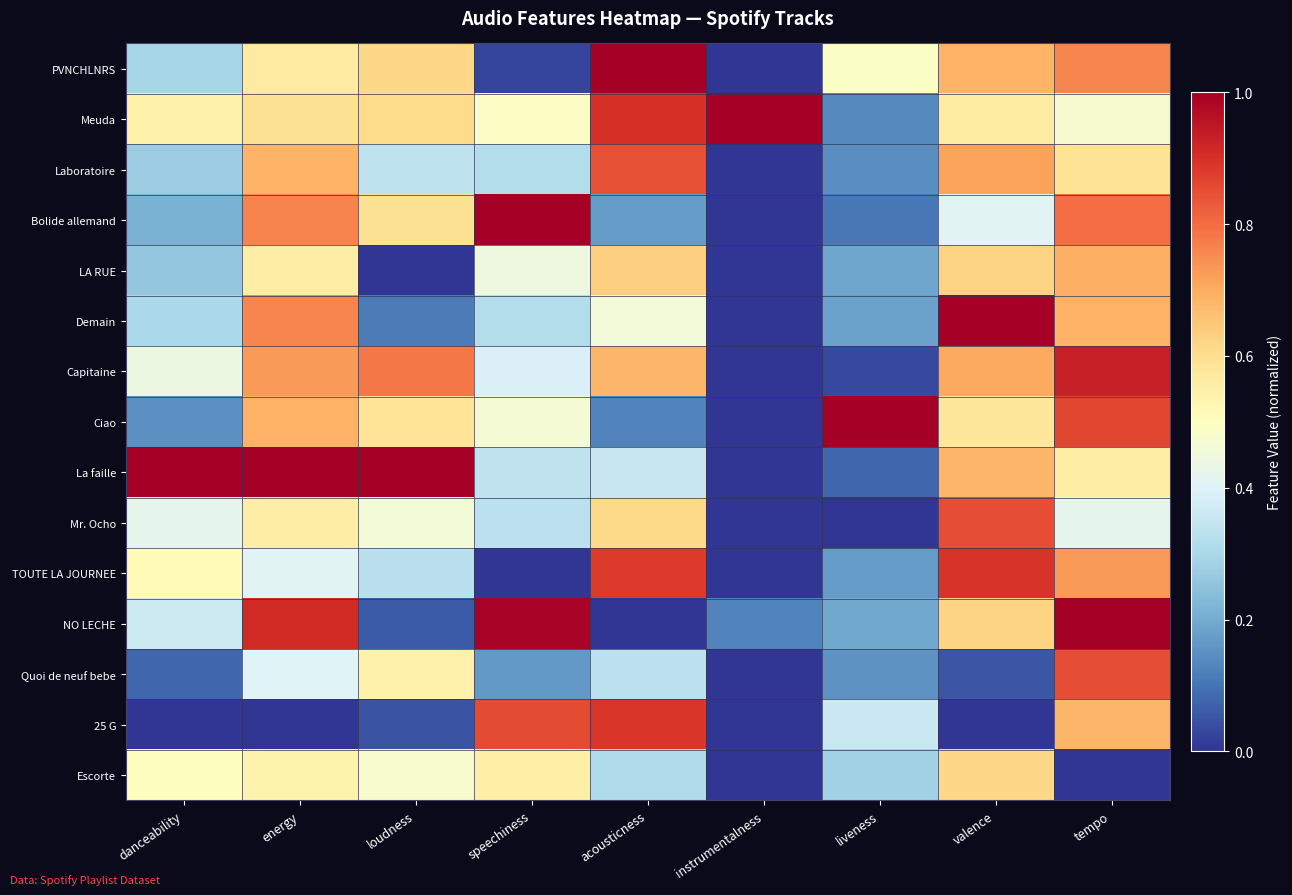

Reading left to right, what are all the values shown in this chart?

PVNCHLNRS: danceability=0.3	energy=0.6	loudness=0.6	speechiness=0.0	acousticness=1.0	instrumentalness=0.0	liveness=0.5	valence=0.7	tempo=0.8
Meuda: danceability=0.5	energy=0.6	loudness=0.6	speechiness=0.5	acousticness=0.9	instrumentalness=1.0	liveness=0.1	valence=0.6	tempo=0.5
Laboratoire: danceability=0.3	energy=0.7	loudness=0.3	speechiness=0.3	acousticness=0.8	instrumentalness=0.0	liveness=0.1	valence=0.7	tempo=0.6
Bolide allemand: danceability=0.2	energy=0.8	loudness=0.6	speechiness=1.0	acousticness=0.2	instrumentalness=0.0	liveness=0.1	valence=0.4	tempo=0.8
LA RUE: danceability=0.3	energy=0.6	loudness=0.0	speechiness=0.4	acousticness=0.6	instrumentalness=0.0	liveness=0.2	valence=0.6	tempo=0.7
Demain: danceability=0.3	energy=0.8	loudness=0.1	speechiness=0.3	acousticness=0.5	instrumentalness=0.0	liveness=0.2	valence=1.0	tempo=0.7
Capitaine: danceability=0.4	energy=0.7	loudness=0.8	speechiness=0.4	acousticness=0.7	instrumentalness=0.0	liveness=0.0	valence=0.7	tempo=0.9
Ciao: danceability=0.1	energy=0.7	loudness=0.6	speechiness=0.5	acousticness=0.1	instrumentalness=0.0	liveness=1.0	valence=0.6	tempo=0.9
La faille: danceability=1.0	energy=1.0	loudness=1.0	speechiness=0.3	acousticness=0.4	instrumentalness=0.0	liveness=0.1	valence=0.7	tempo=0.6
Mr. Ocho: danceability=0.4	energy=0.6	loudness=0.5	speechiness=0.3	acousticness=0.6	instrumentalness=0.0	liveness=0.0	valence=0.8	tempo=0.4
TOUTE LA JOURNEE: danceability=0.5	energy=0.4	loudness=0.3	speechiness=0.0	acousticness=0.9	instrumentalness=0.0	liveness=0.2	valence=0.9	tempo=0.7
NO LECHE: danceability=0.4	energy=0.9	loudness=0.1	speechiness=1.0	acousticness=0.0	instrumentalness=0.1	liveness=0.2	valence=0.6	tempo=1.0
Quoi de neuf bebe: danceability=0.1	energy=0.4	loudness=0.5	speechiness=0.2	acousticness=0.3	instrumentalness=0.0	liveness=0.2	valence=0.1	tempo=0.8
25 G: danceability=0.0	energy=0.0	loudness=0.1	speechiness=0.9	acousticness=0.9	instrumentalness=0.0	liveness=0.4	valence=0.0	tempo=0.7
Escorte: danceability=0.5	energy=0.5	loudness=0.5	speechiness=0.6	acousticness=0.3	instrumentalness=0.0	liveness=0.3	valence=0.6	tempo=0.0